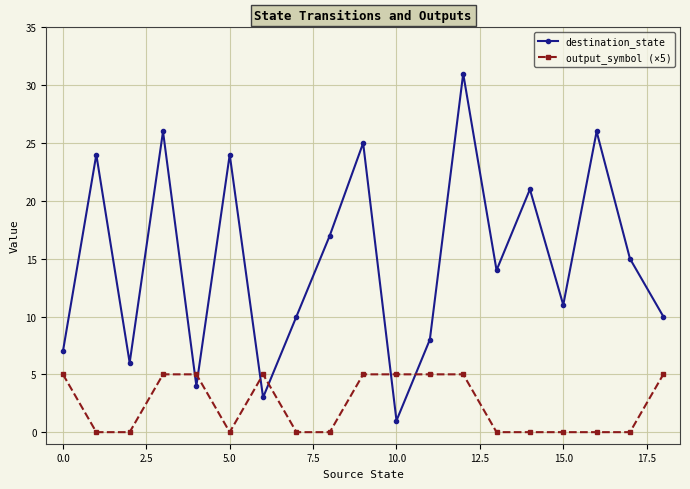

Which series has the widest spread of values?

destination_state